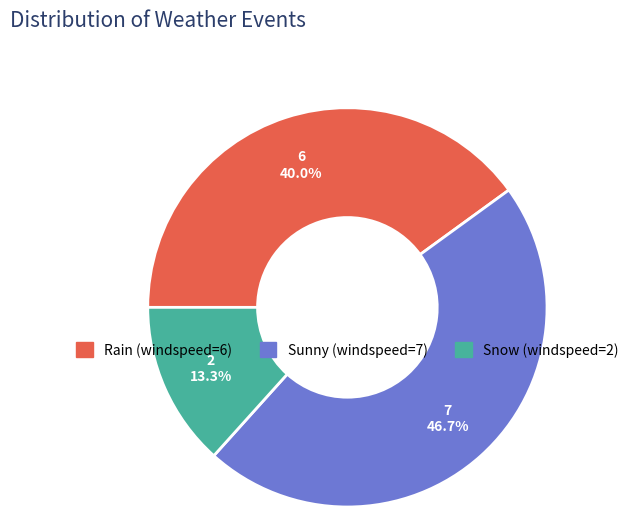

What is the largest slice in the pie chart?

Sunny